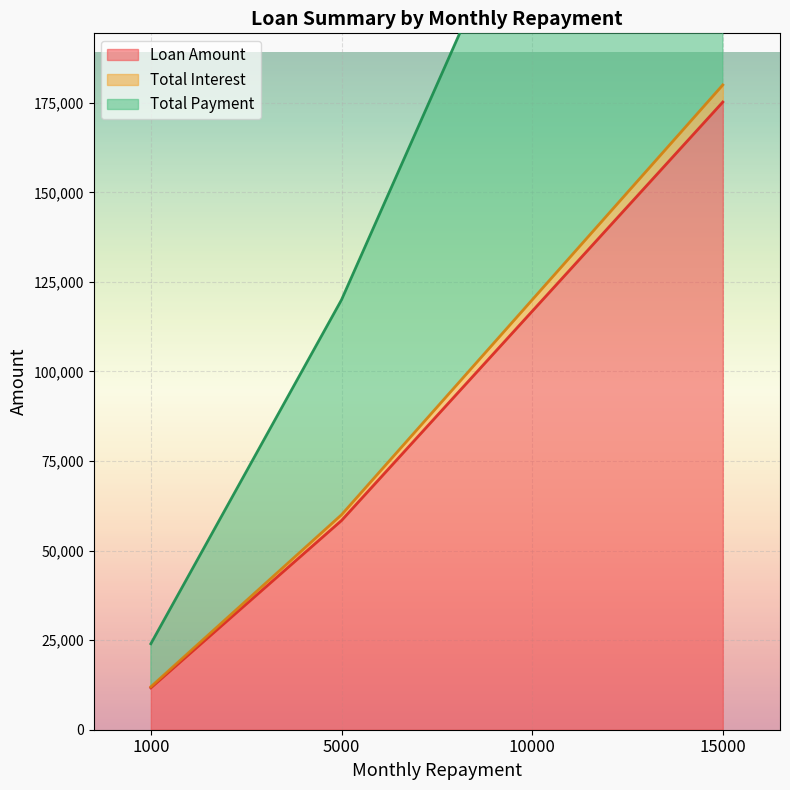

True or false: Total Payment and Loan Amount intersect in this chart.

False